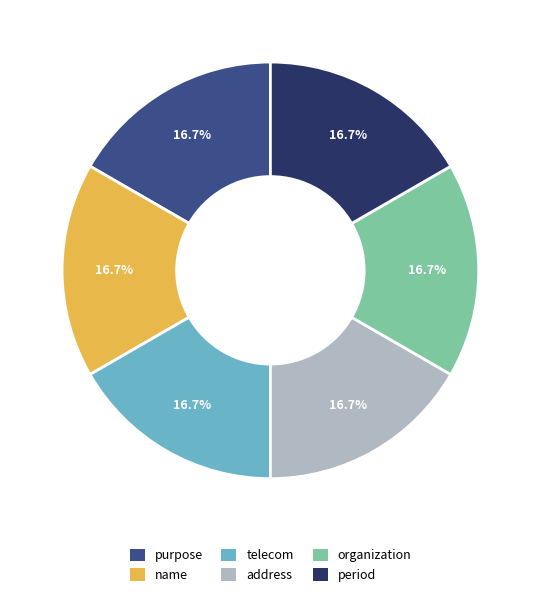

Is period the majority of the pie?

No